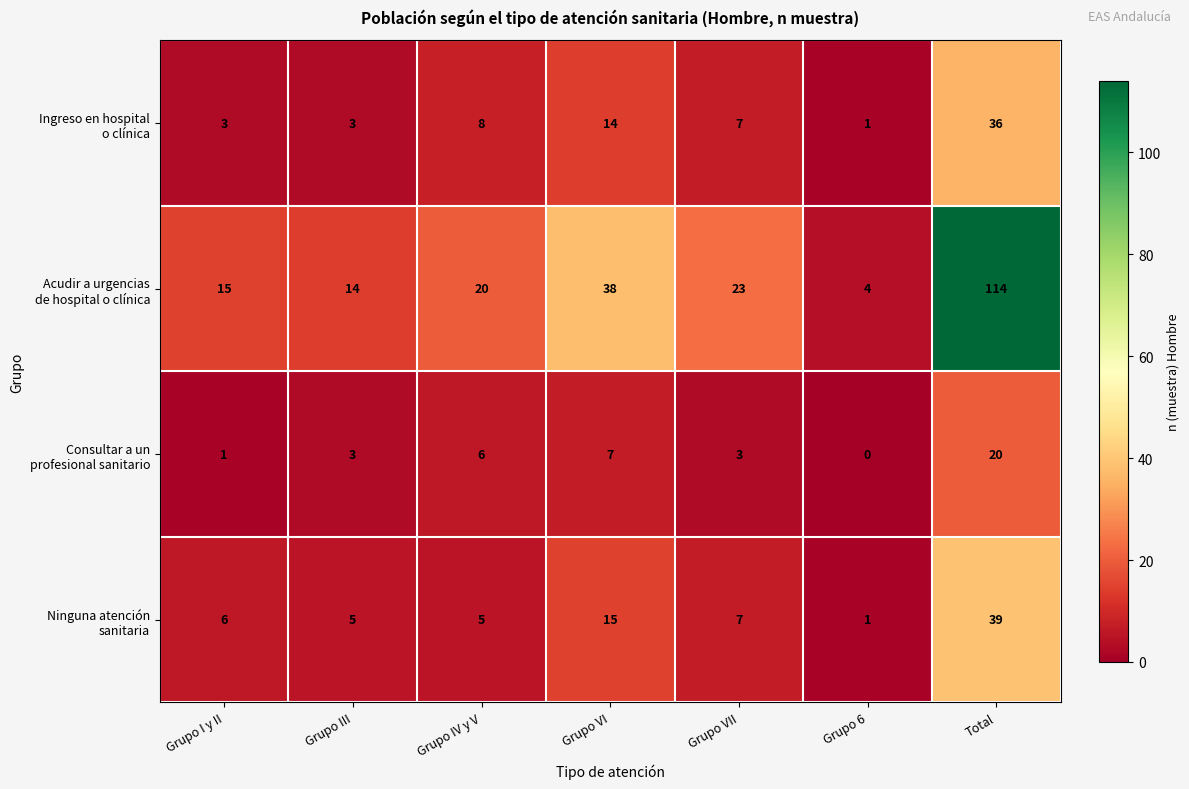

At which category does the chart reach its minimum across all series?

Grupo 6